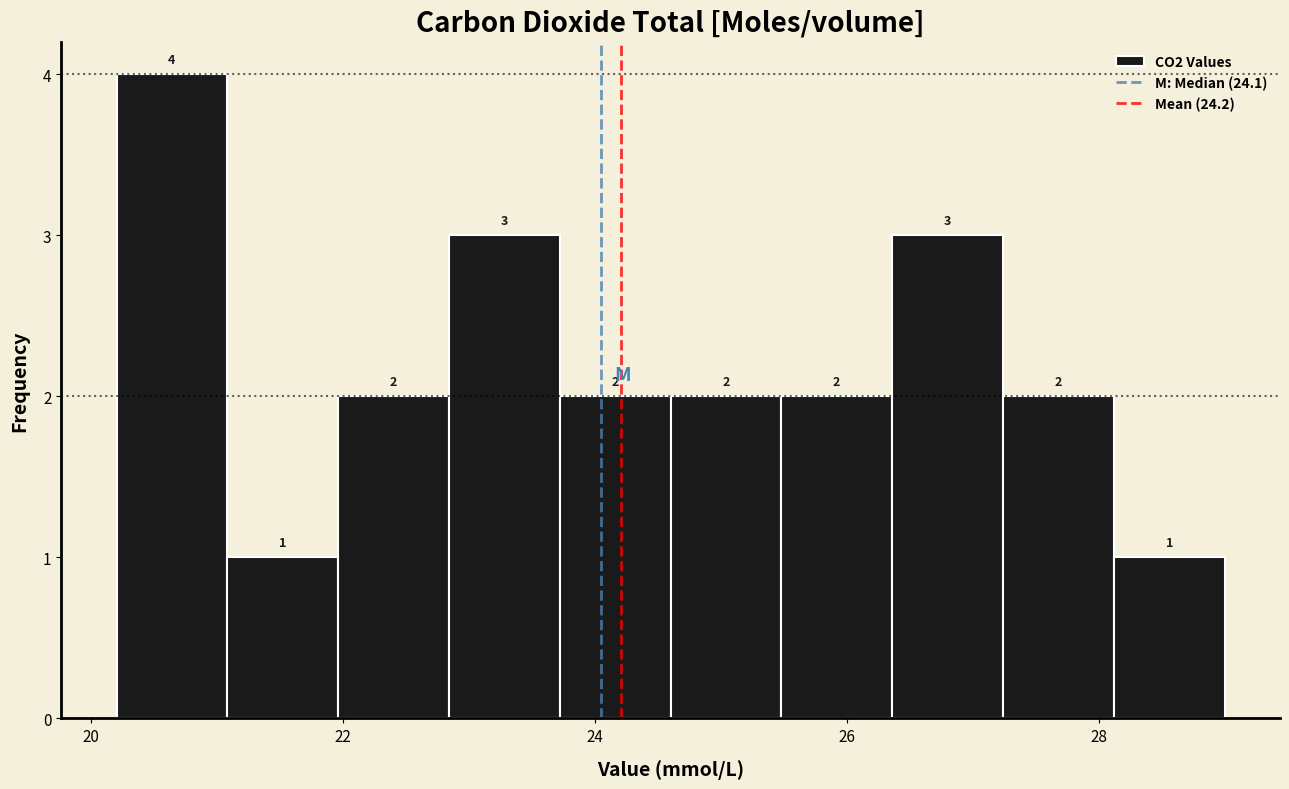

Reading left to right, transcribe this chart: for each bar, give the range it covers on the x-axis and its height. The bar edges are not printed on the chart, so give them approximately, as read against the axis.

20.20 to 21.08: 4
21.08 to 21.96: 1
21.96 to 22.84: 2
22.84 to 23.72: 3
23.72 to 24.60: 2
24.60 to 25.48: 2
25.48 to 26.36: 2
26.36 to 27.24: 3
27.24 to 28.12: 2
28.12 to 29.00: 1